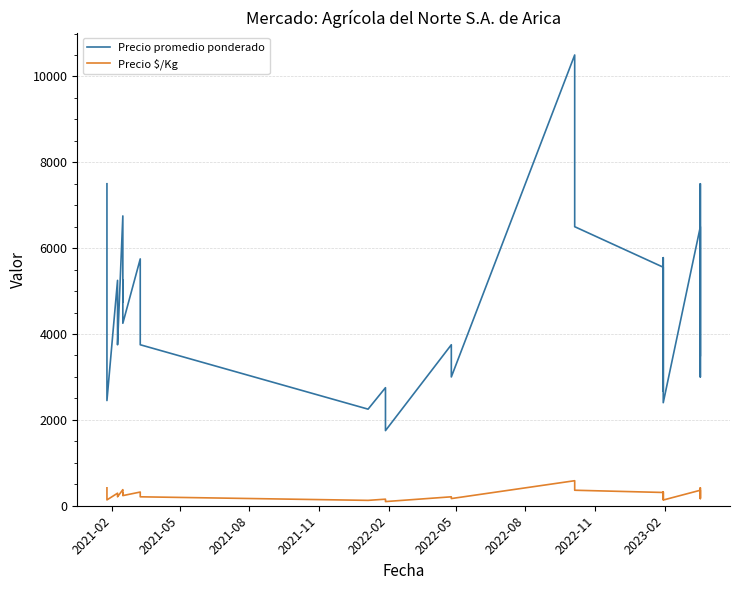

What is the value of the Precio $/Kg point at the 15th from the left?

236